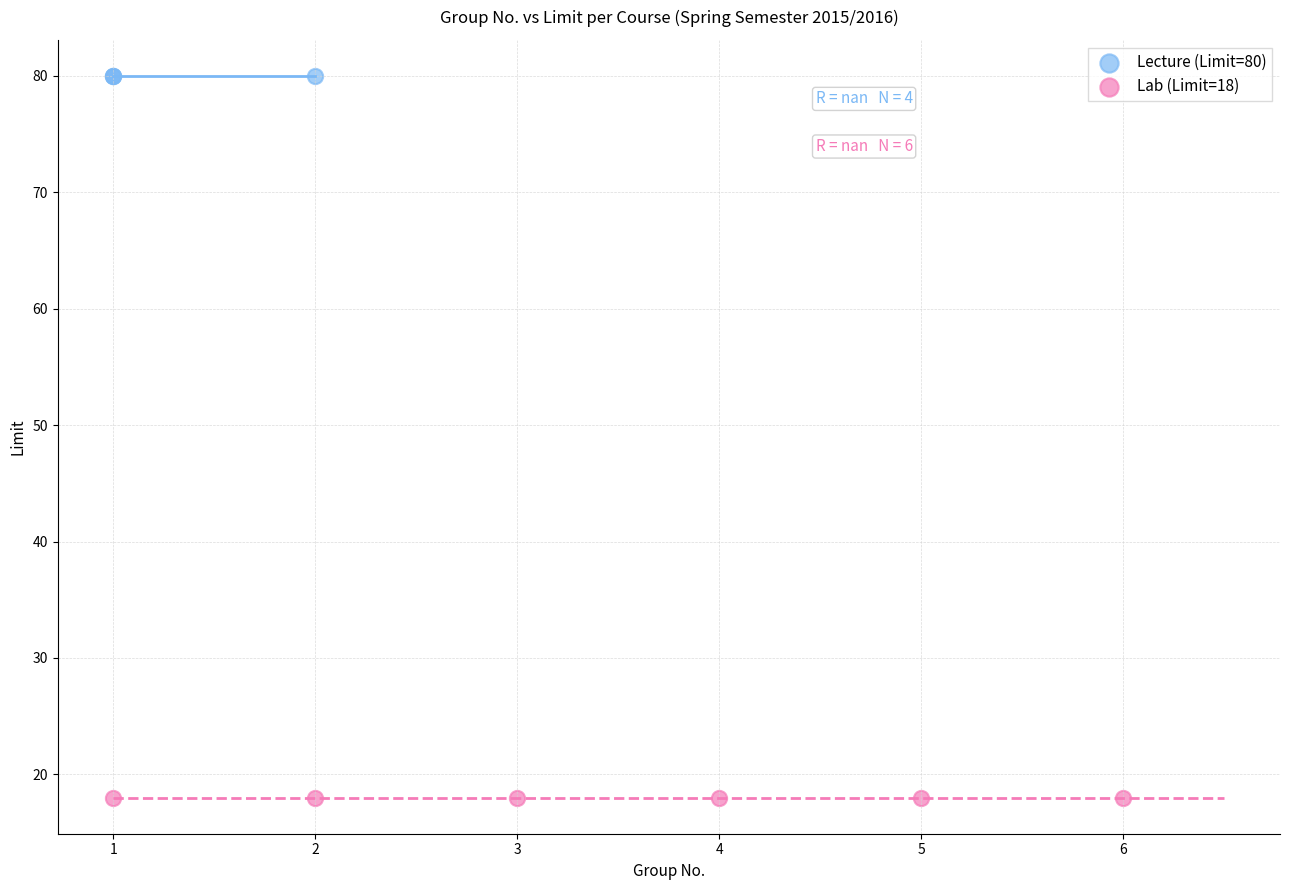

Which series contains the highest Y value?

Lecture (Limit=80)